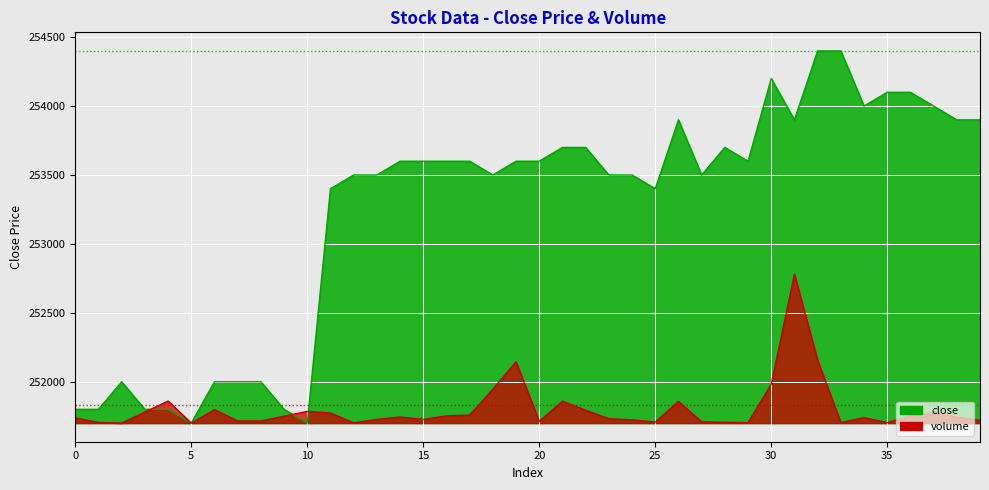

At which category is the sum across all series the highest?

31